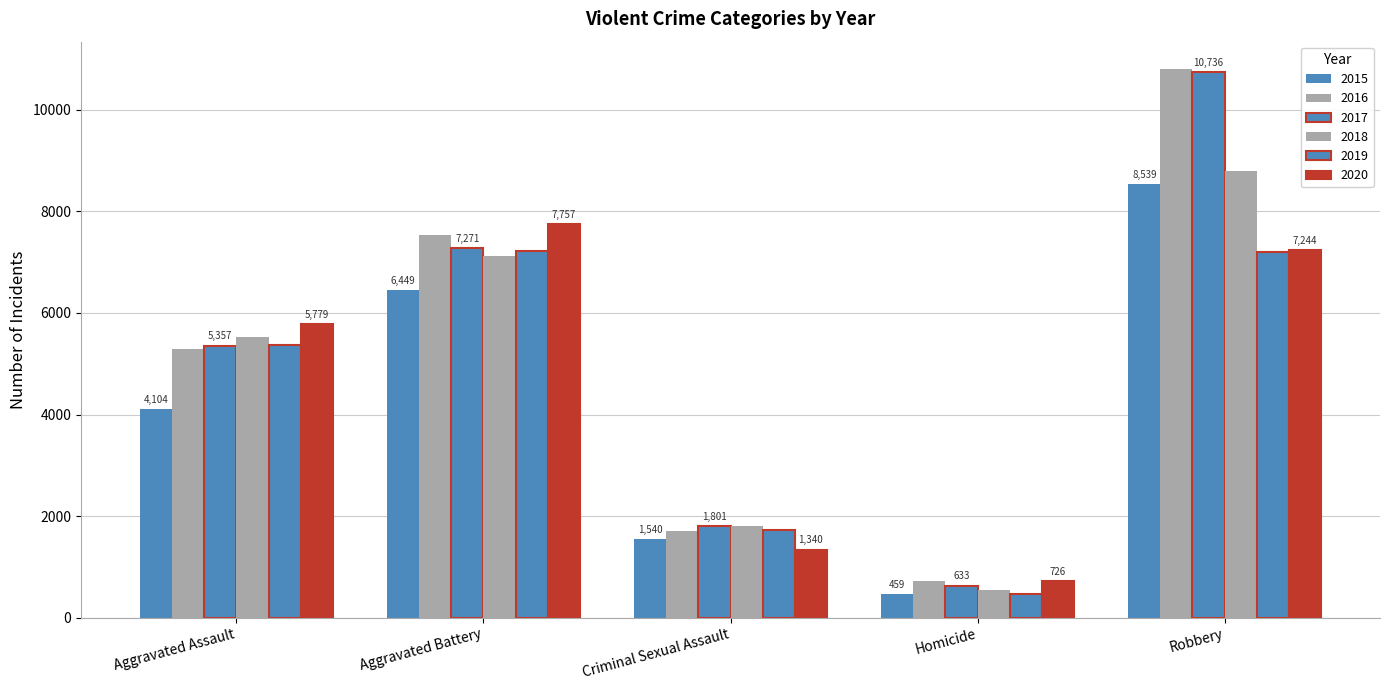

How many values in the 2016 series are below 5289?

2